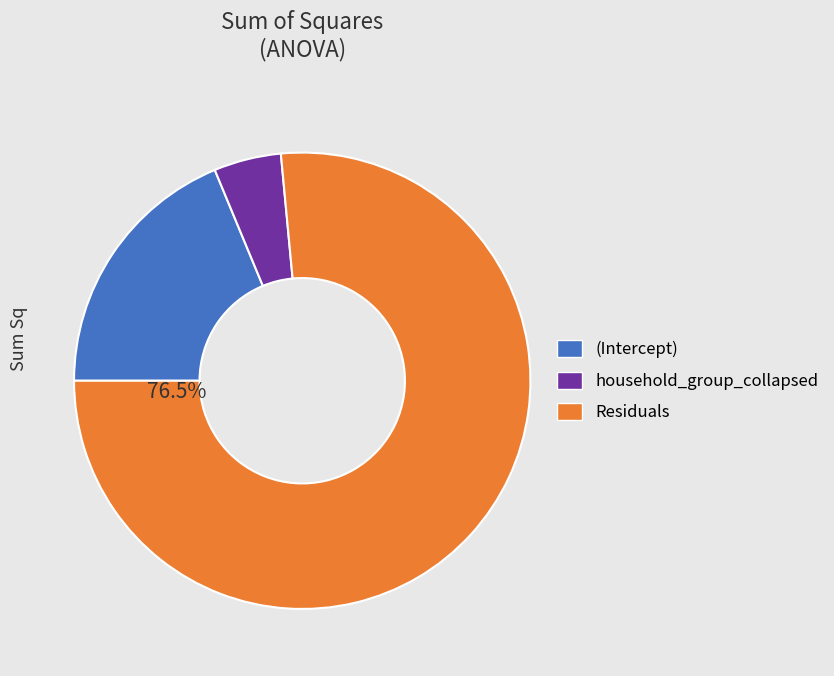

The household_group_collapsed slice represents 5% of the pie. True or false?

True